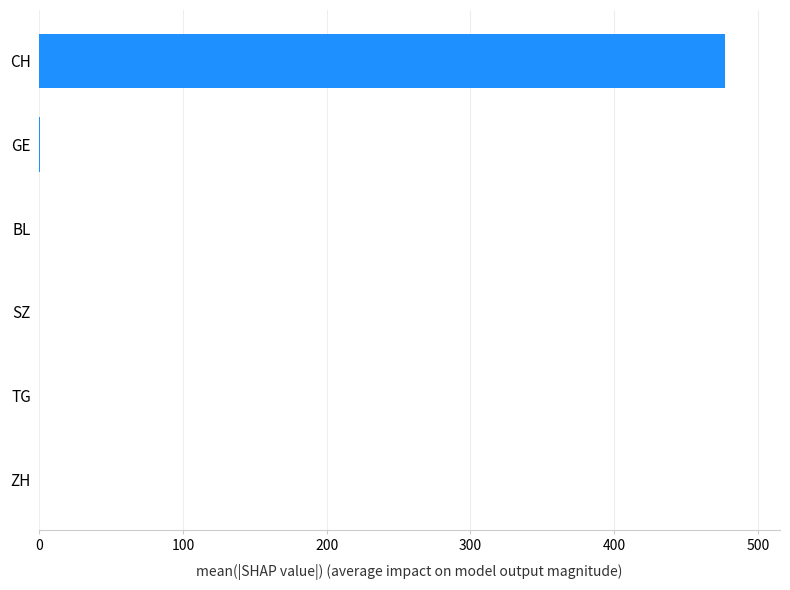

Which label corresponds to the largest value in the chart?

CH